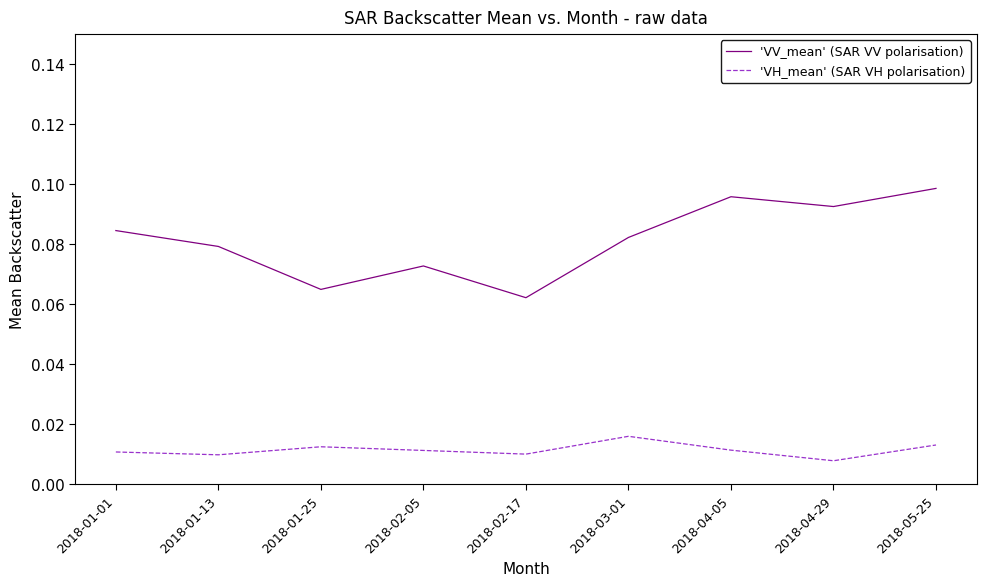

Rank the series by their maximum value, from lowest to highest.

'VH_mean' (SAR VH polarisation), 'VV_mean' (SAR VV polarisation)